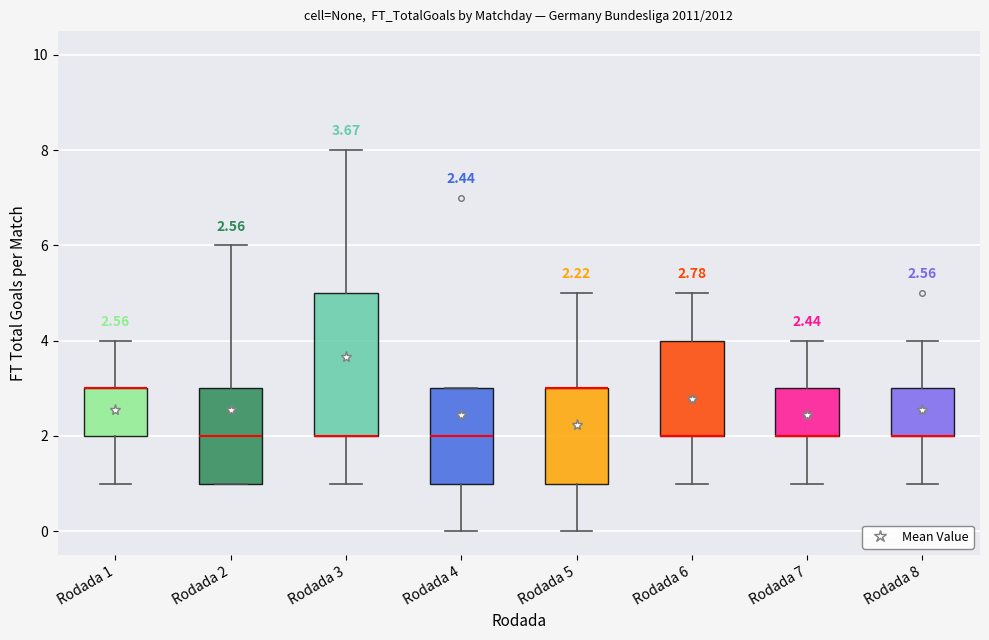

Which box is the tallest, from its lower edge to its upper edge?

Rodada 3